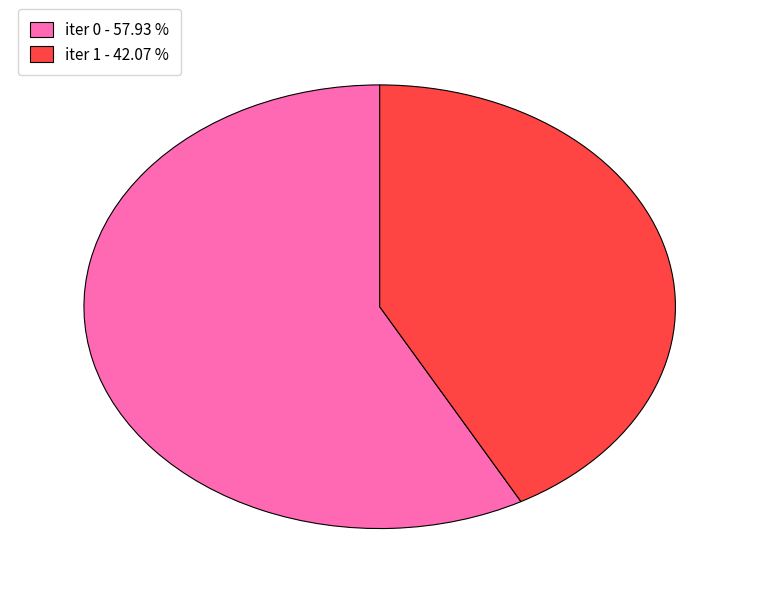

How many segments does this pie chart have?

2